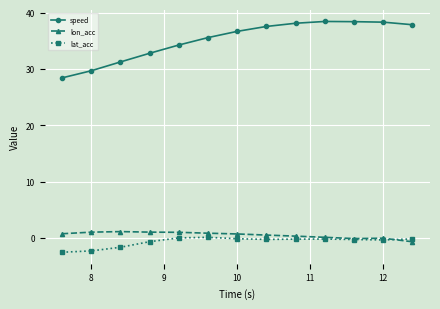

True or false: speed and lon_acc intersect in this chart.

False